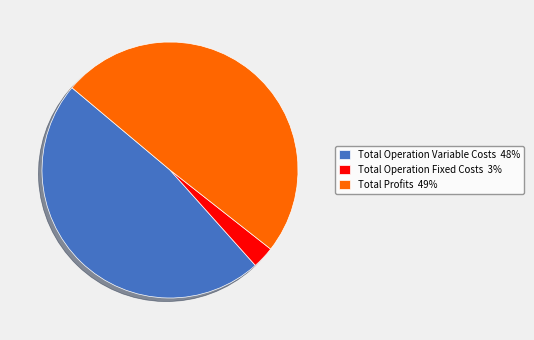

Do Total Operation Fixed Costs 3% and Total Operation Variable Costs 48% together represent more than half of the pie?

Yes